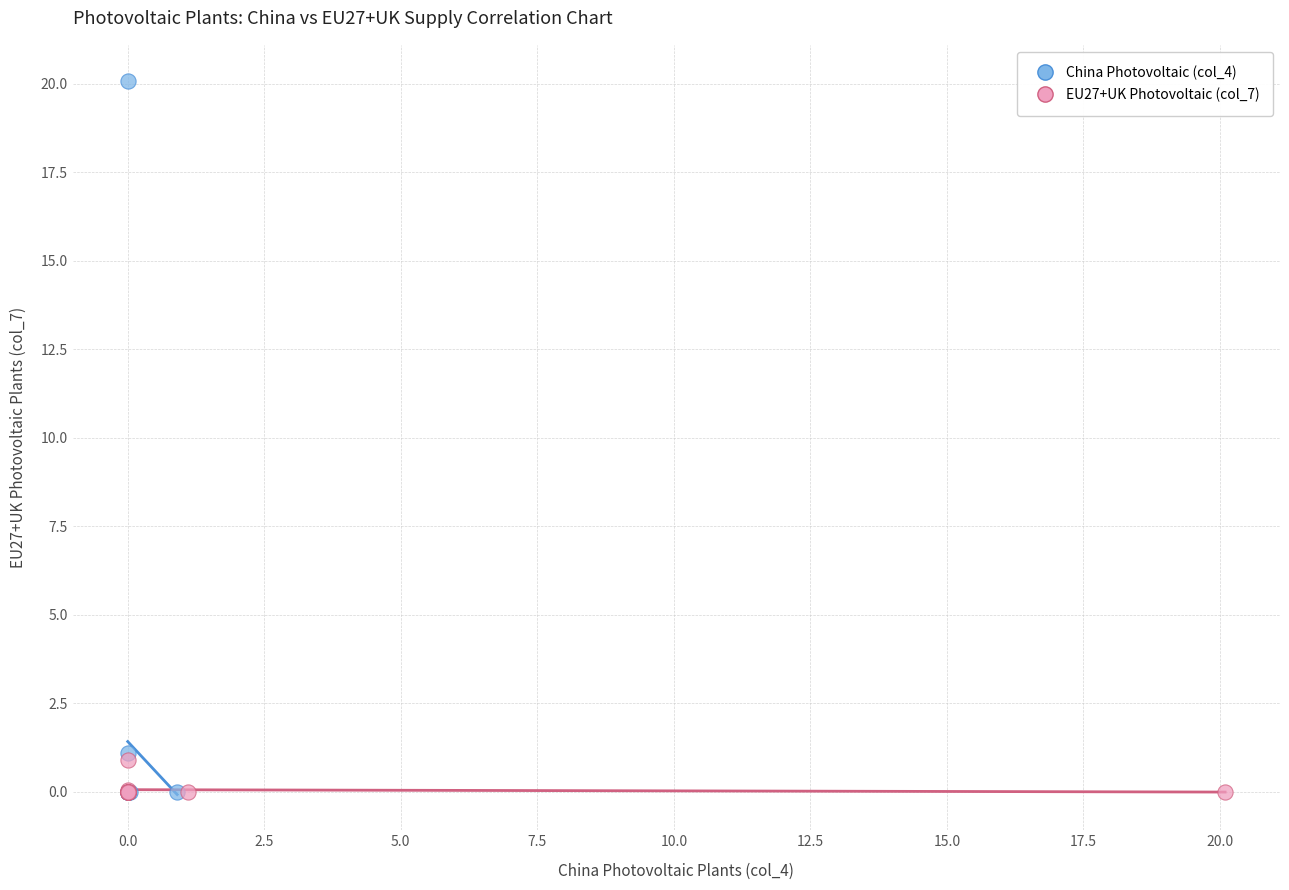

Which series reaches the maximum Y coordinate?

China Photovoltaic (col_4)